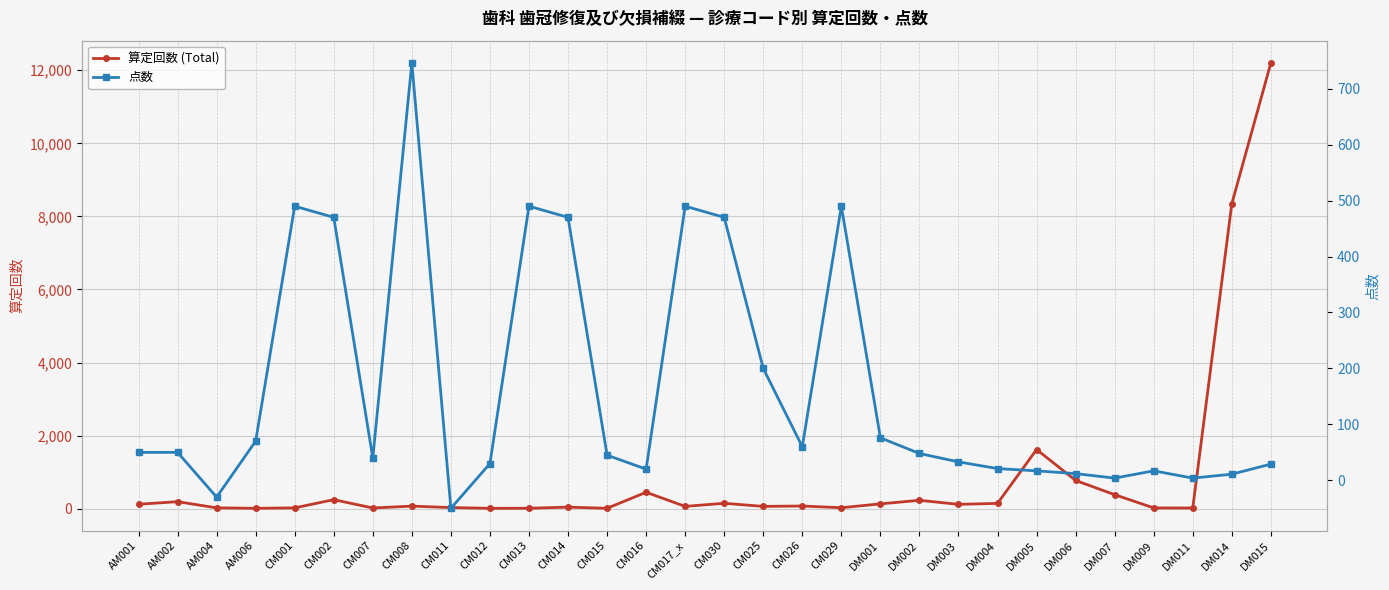

How many interior local peaks does the 点数 series have?

6